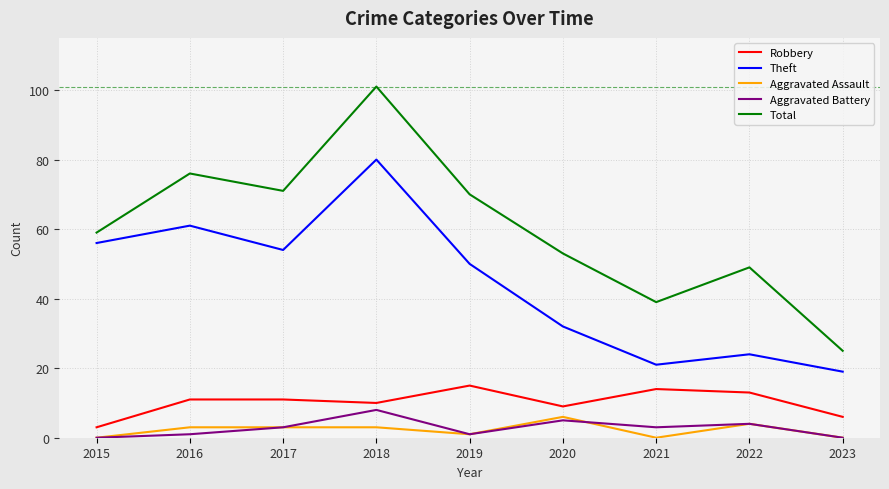

Which series has the largest total across all categories?

Total